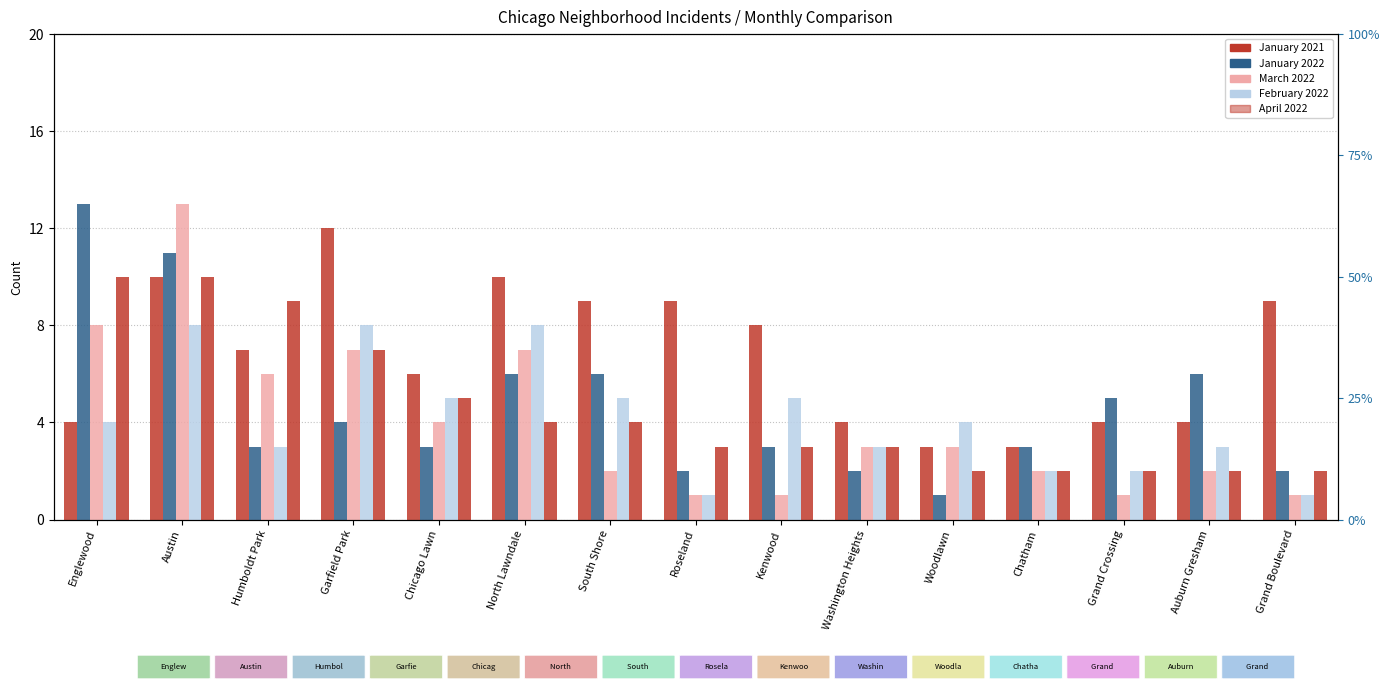

What is the total value across all series at Woodlawn?

13